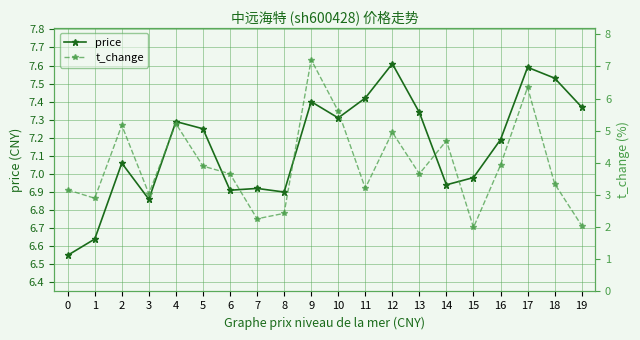

At which category does the chart reach its minimum across all series?

15